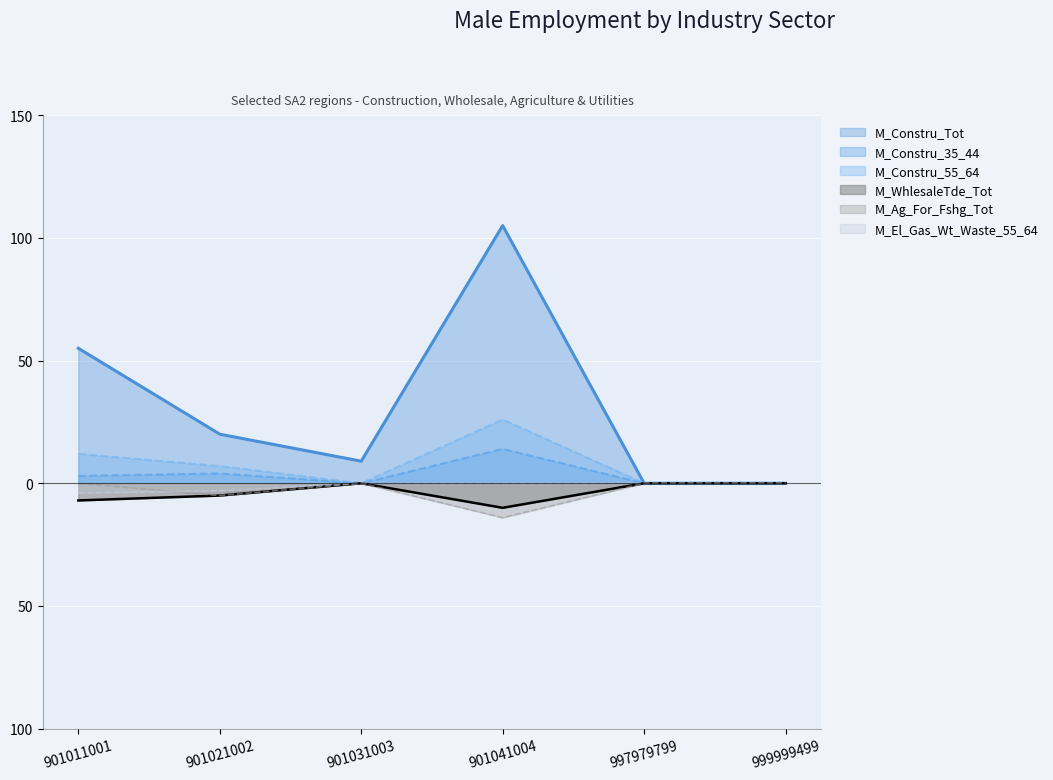

True or false: M_WhlesaleTde_Tot and M_Constru_35_44 intersect in this chart.

False